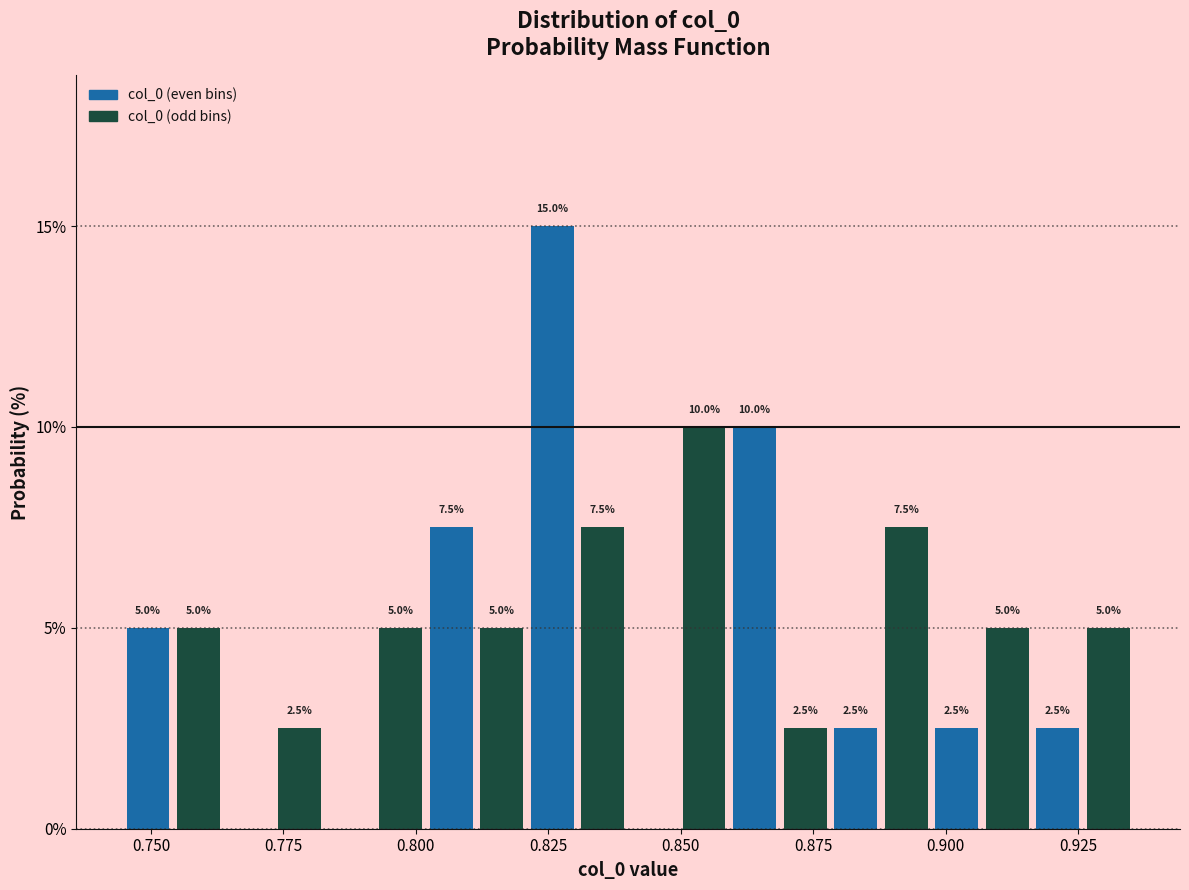

Read against the x-axis, roughly where is the centre of the tallest bar?

0.825